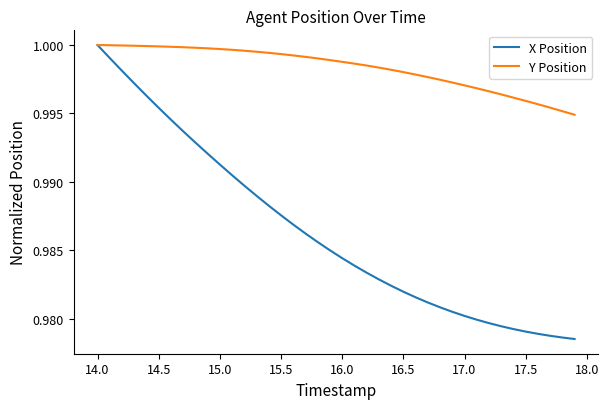

Which series has the largest range (max minus min)?

X Position